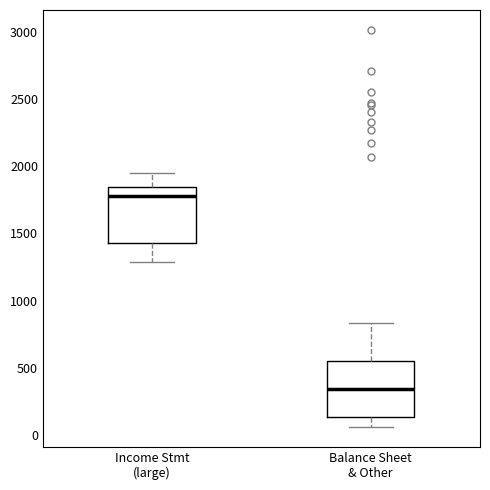

Reading left to right, transcribe this box plot: for each box, give where its median line is, the range the box spans, and where its two whiskers end, as read against the y-axis. The values are not printed on the chart, so give them approximately, as read against the axis.

Income Stmt (large): median 1800, box 1450 to 1850, whiskers 1300 to 1950
Balance Sheet & Other: median 350, box 150 to 550, whiskers 50 to 850